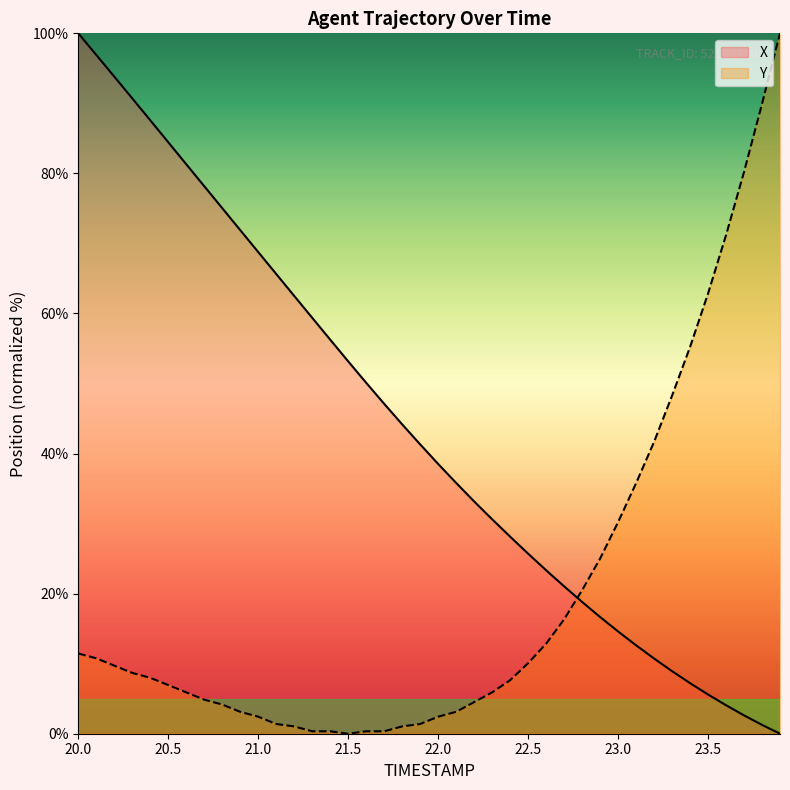

List the series in order of their overall mean, highest first.

X, Y